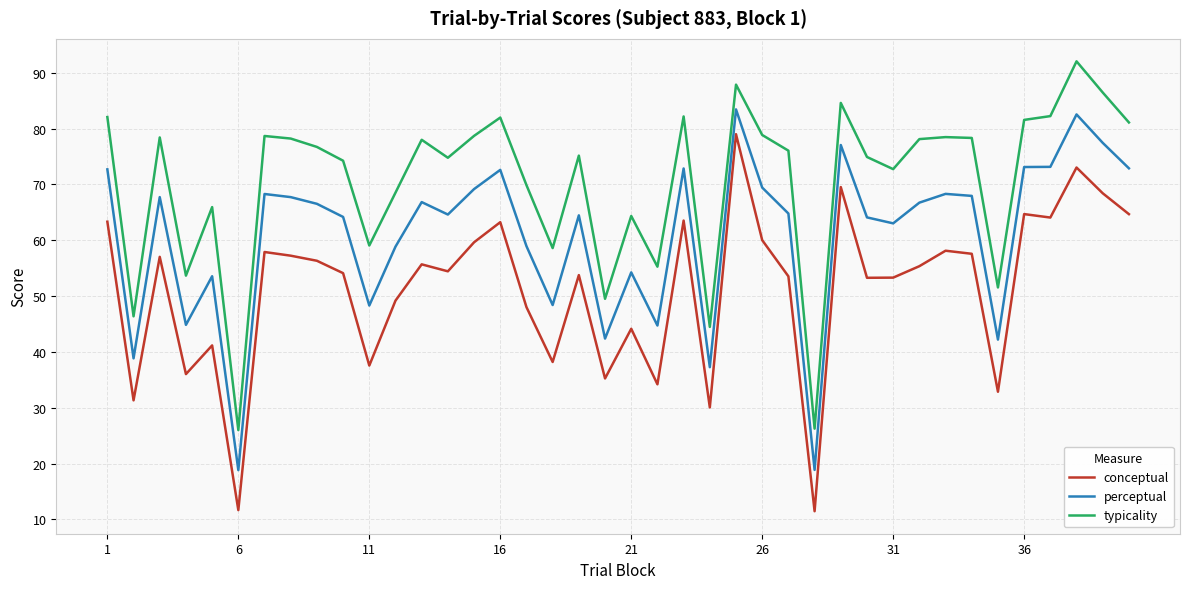

Rank the series by their maximum value, from highest to lowest.

typicality, perceptual, conceptual